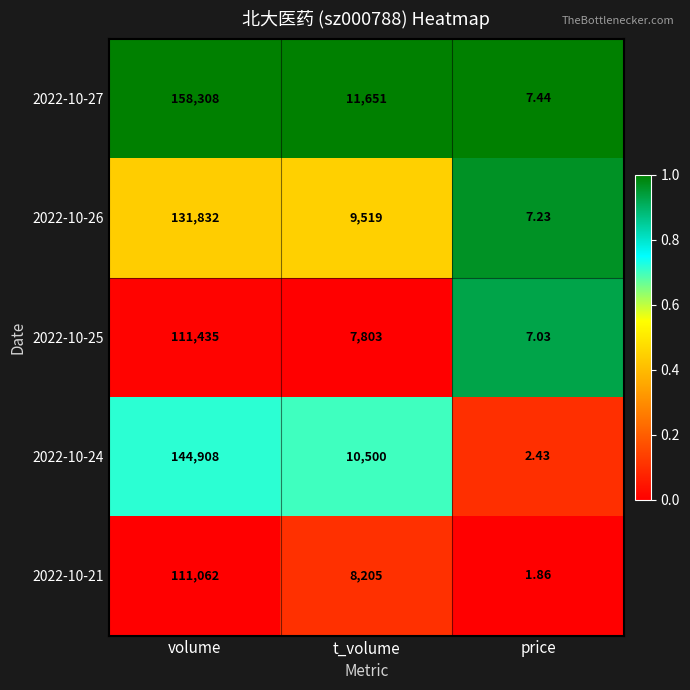

Is the value of 2022-10-27 at price greater than the value of 2022-10-25 at volume?

No